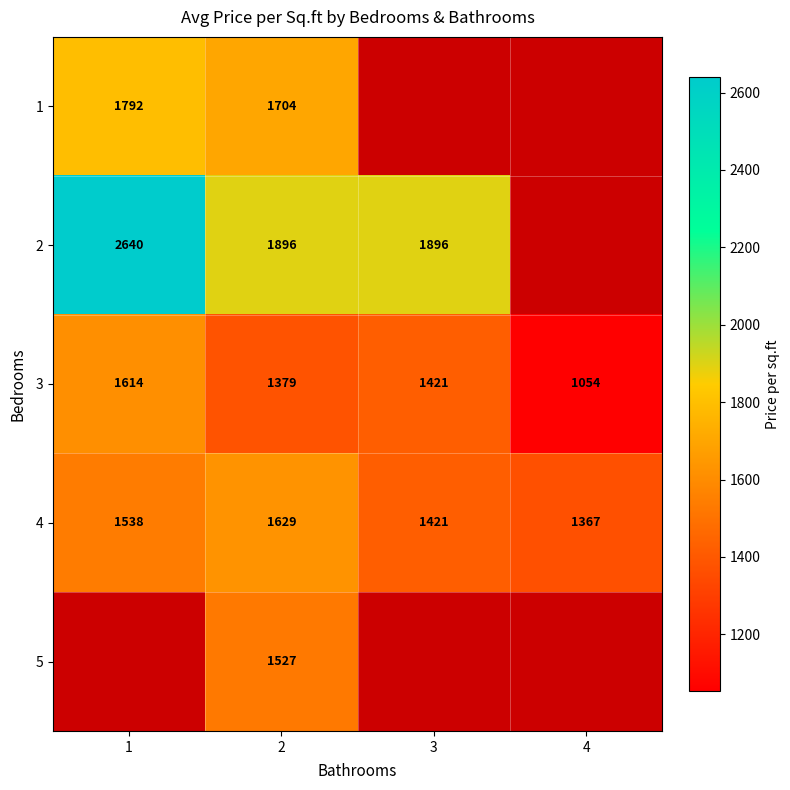

What is the difference between the second highest and second lowest values in the 4 series?

116.4